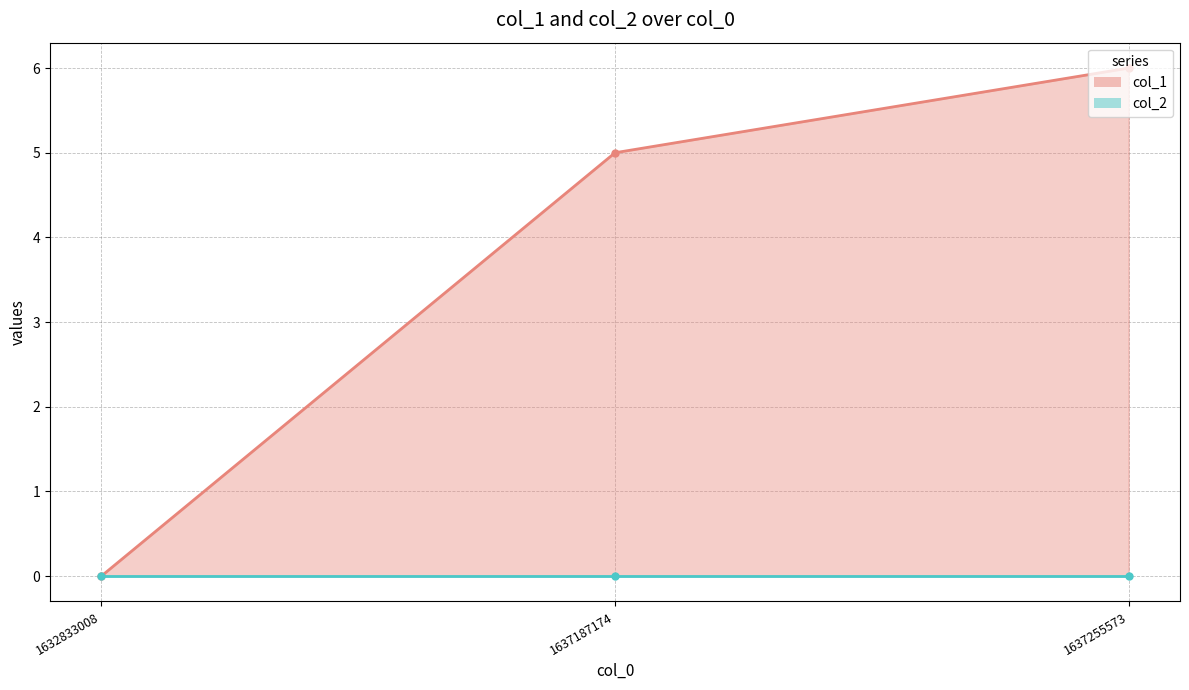

What is the sum of the values at 1637187174 and 1637255573?

11